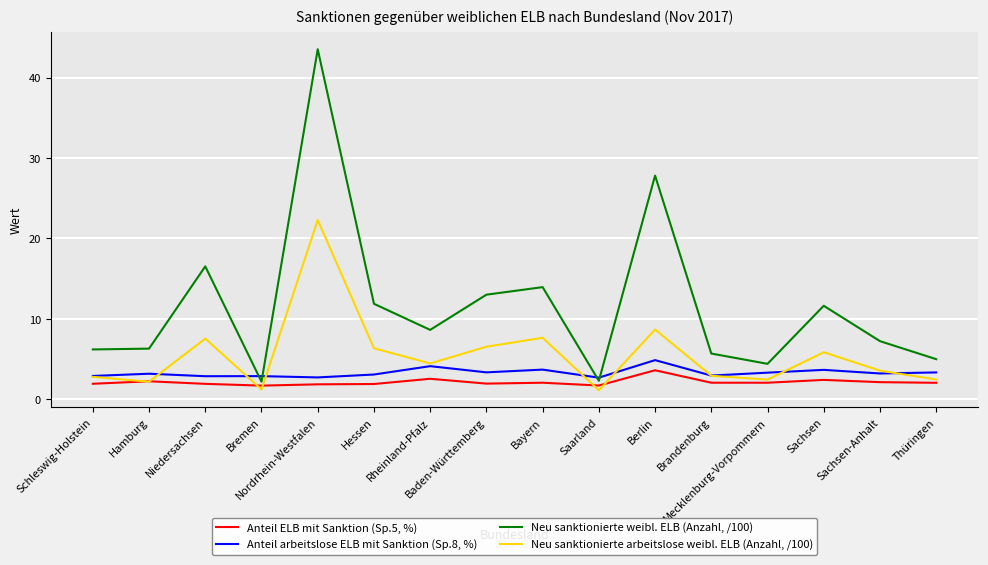

True or false: Neu sanktionierte weibl. ELB (Anzahl, /100) and Neu sanktionierte arbeitslose weibl. ELB (Anzahl, /100) intersect in this chart.

False